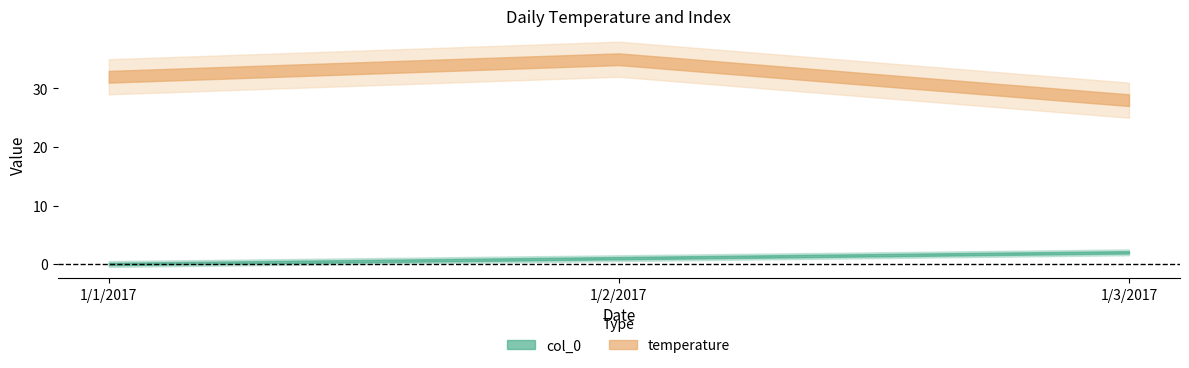

What is the label of the 1st point from the left?

1/1/2017